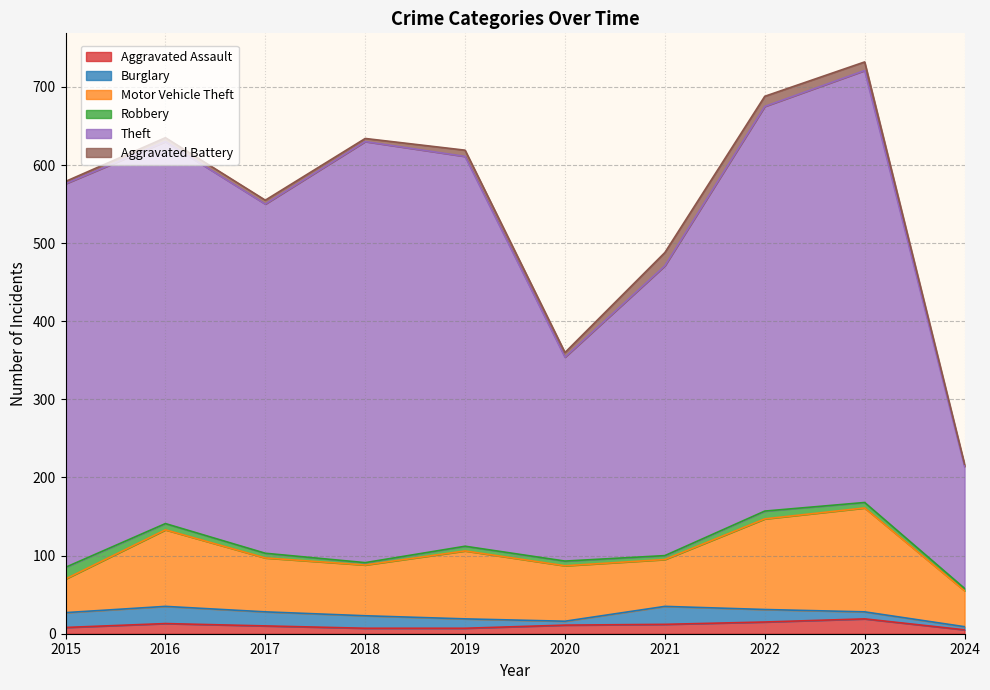

True or false: Robbery has more than 0 interior local peaks.

True